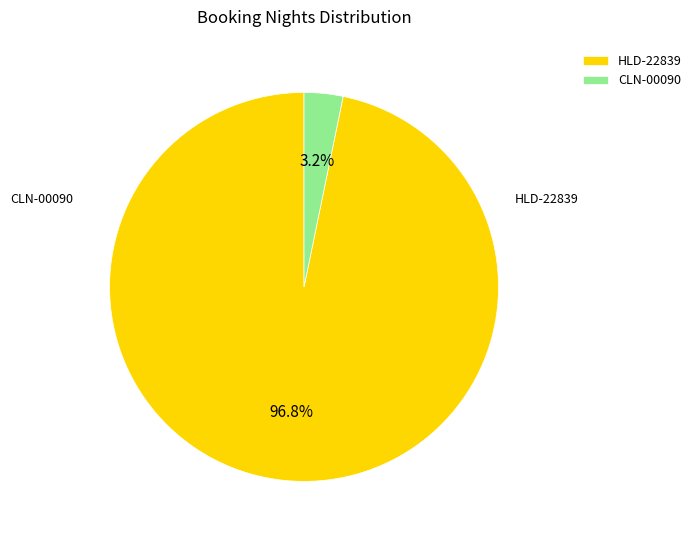

How many slices are in this pie chart?

2